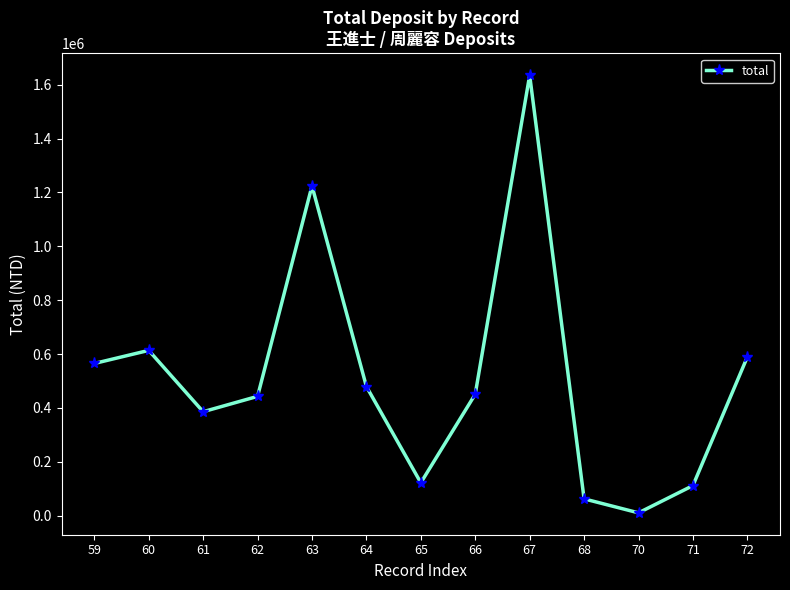

Is it true that the value at 61 is 230772?

False